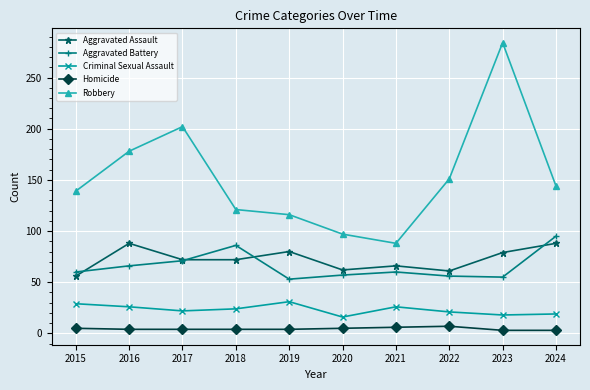

What is the total value across all series at 2019?

284